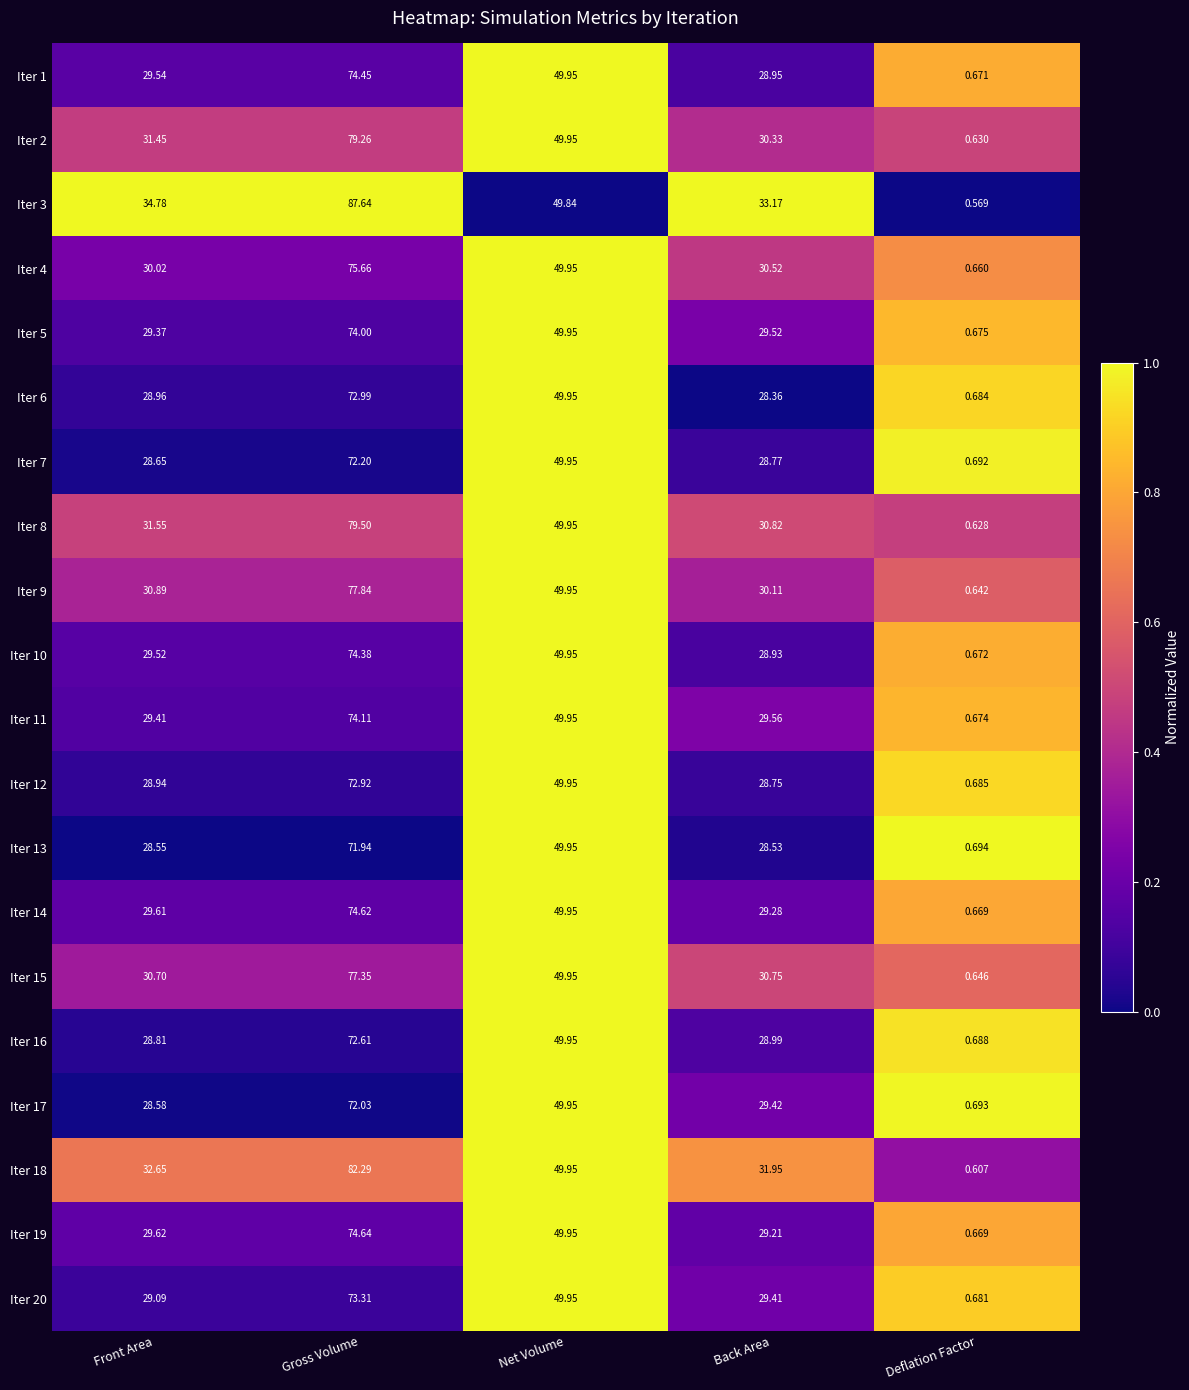

At which label is Iter 9 closest to 39?

Front Area